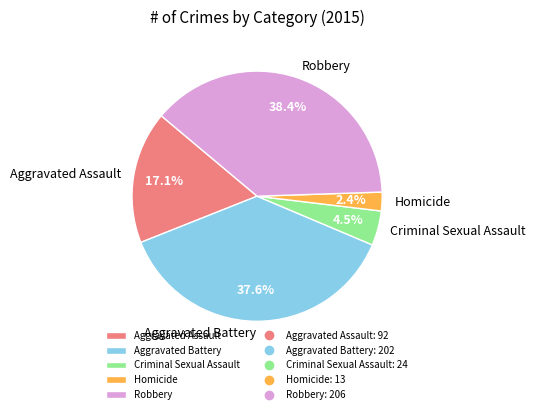

To the nearest percent, what is the average slice percentage?

20%